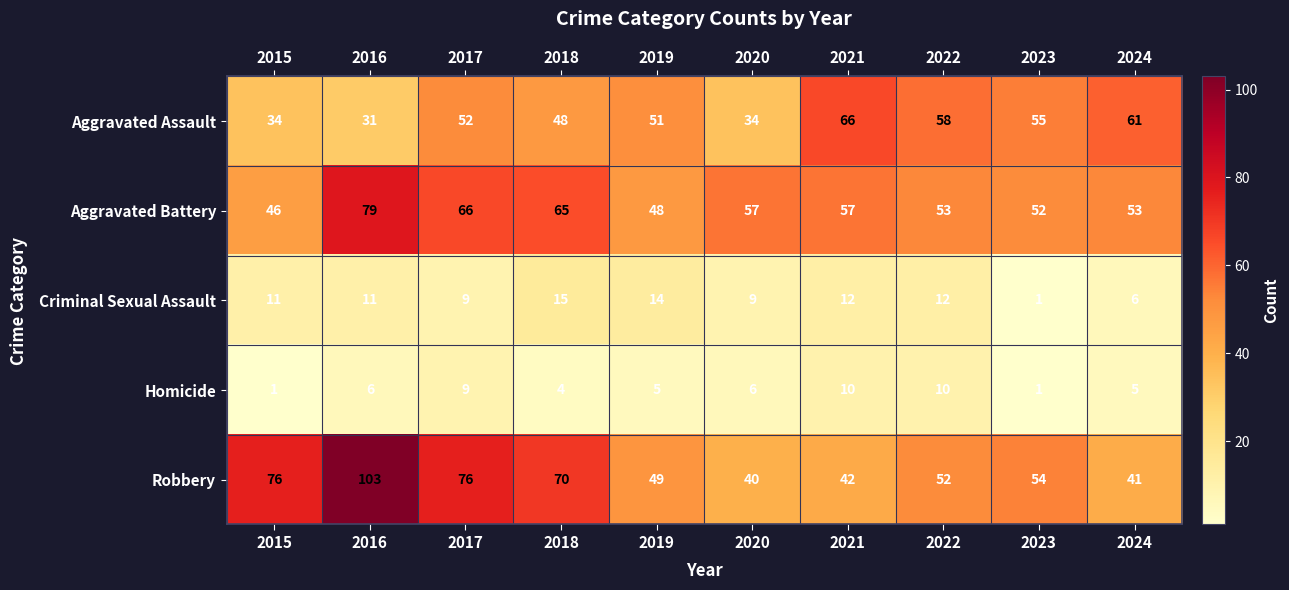

How many data points does each series have?

10